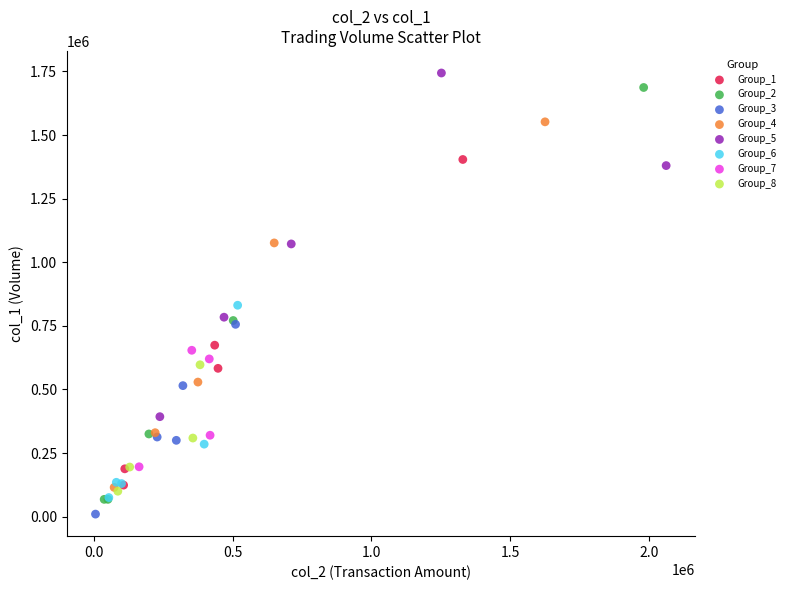

Which series contains the lowest Y value?

Group_3